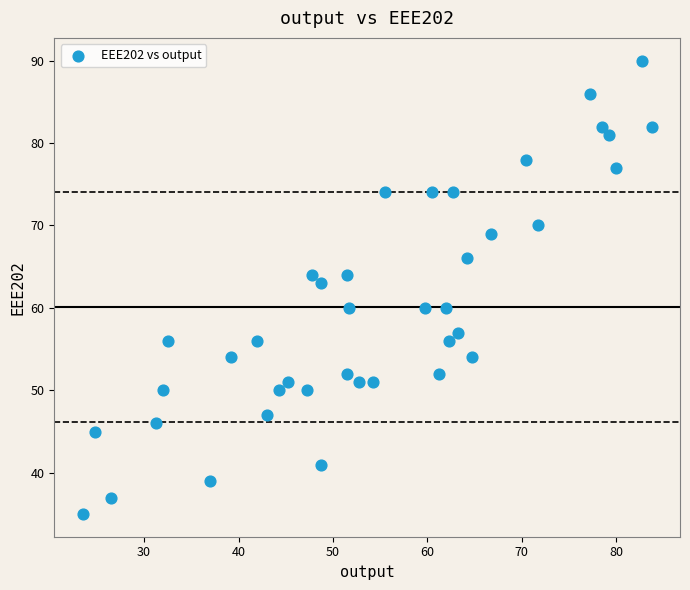

What Y value in the scatter plot is closest to 62?

63